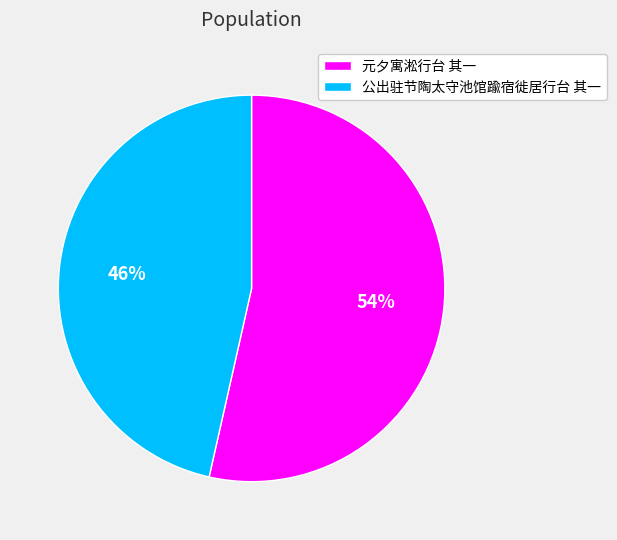

To the nearest percent, what is the combined percentage of 公出驻节陶太守池馆踰宿徙居行台 其一 and 元夕寓淞行台 其一?

100%